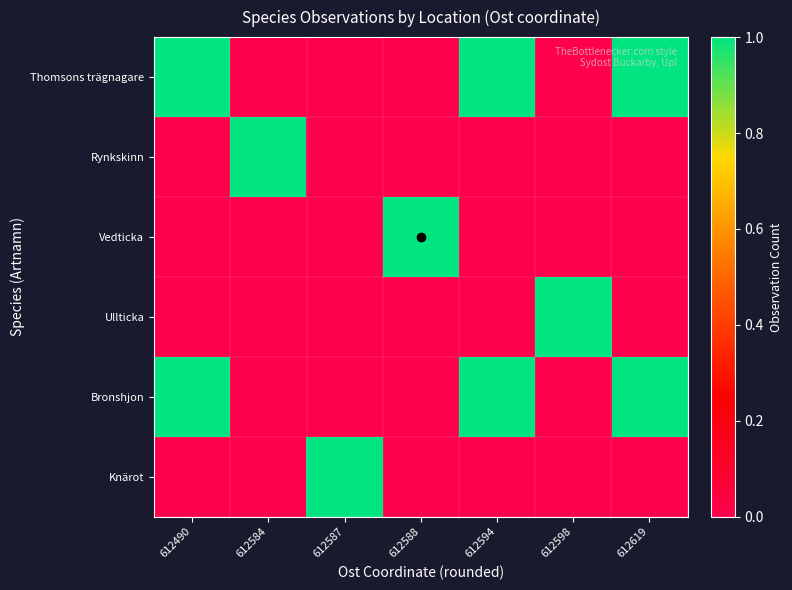

Reading right to left, what are all the values shown in this chart?

Thomsons trägnagare: 612619=1	612598=0	612594=1	612588=0	612587=0	612584=0	612490=1
Rynkskinn: 612619=0	612598=0	612594=0	612588=0	612587=0	612584=1	612490=0
Vedticka: 612619=0	612598=0	612594=0	612588=1	612587=0	612584=0	612490=0
Ullticka: 612619=0	612598=1	612594=0	612588=0	612587=0	612584=0	612490=0
Bronshjon: 612619=1	612598=0	612594=1	612588=0	612587=0	612584=0	612490=1
Knärot: 612619=0	612598=0	612594=0	612588=0	612587=1	612584=0	612490=0